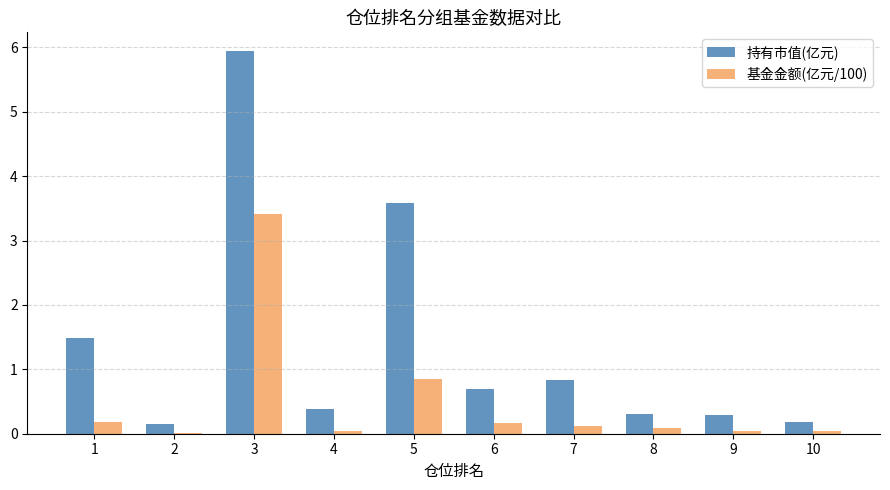

Is it true that 基金金额(亿元/100) equals 0.1 at 8?

True